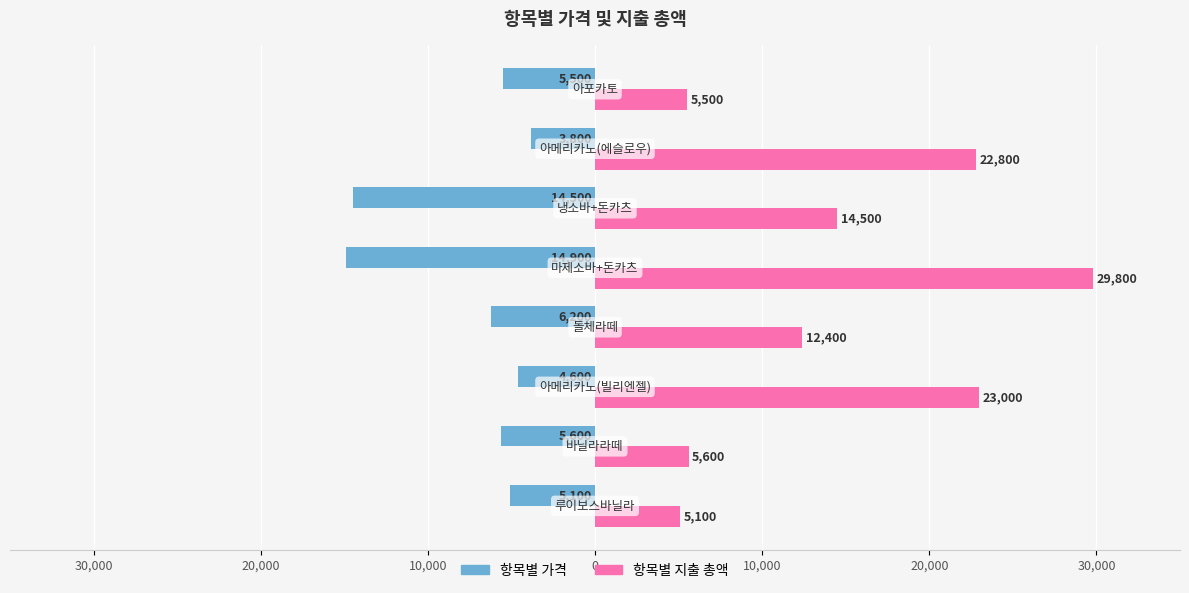

What is the difference between the maximum and minimum values in the 항목별 지출 총액 series?

24700